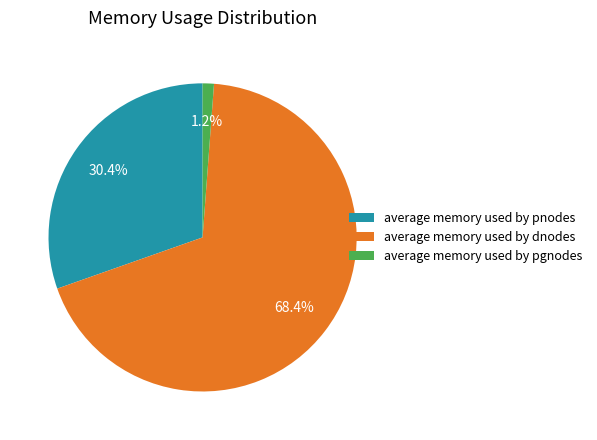

What is the largest slice in the pie chart?

average memory used by dnodes